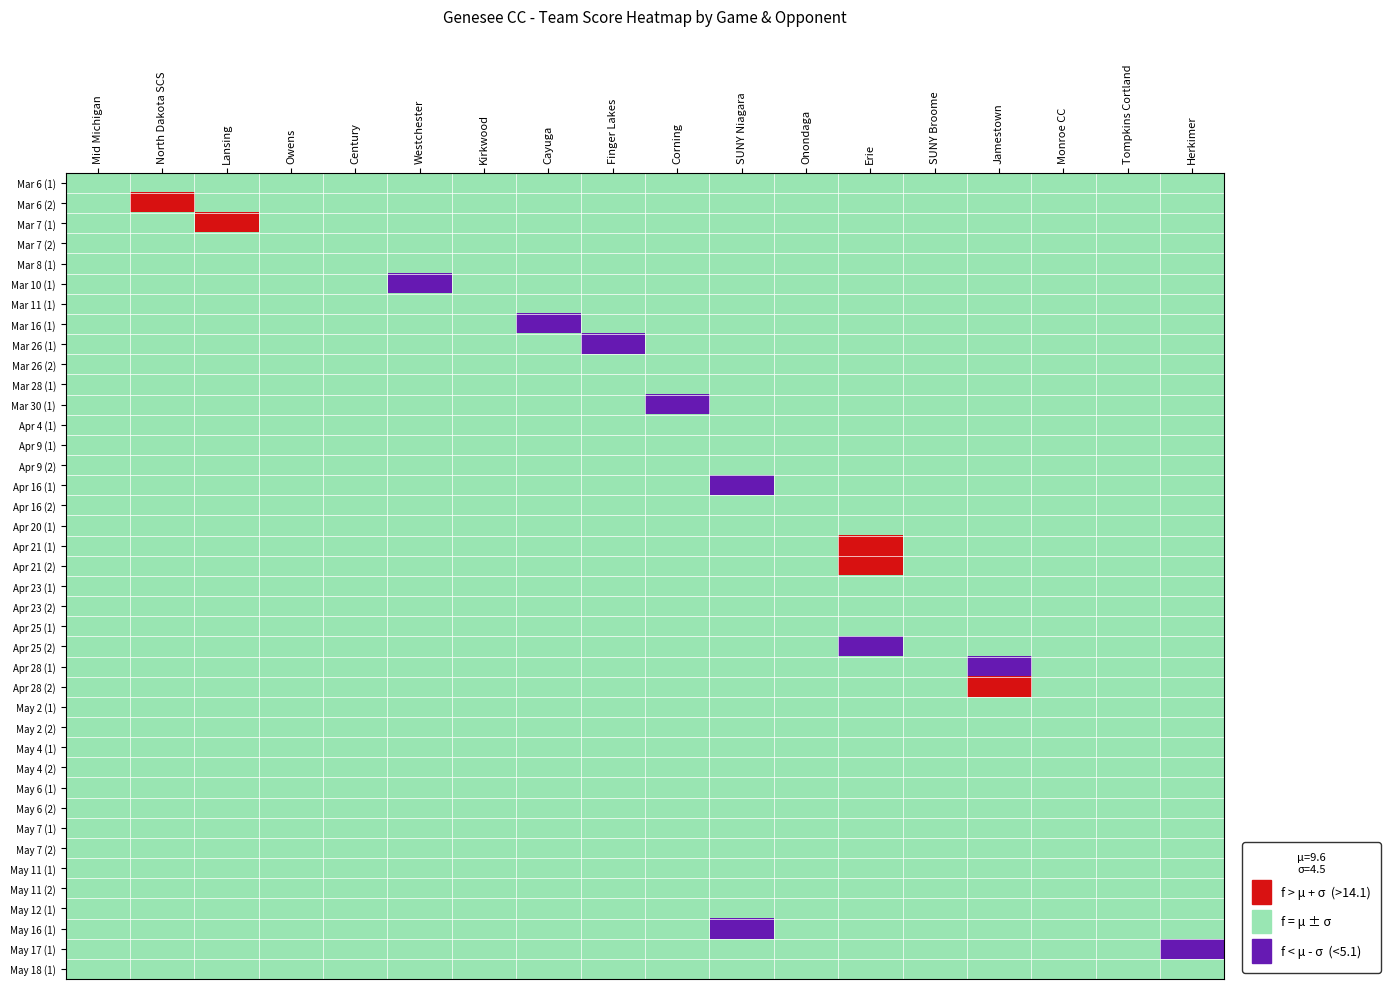

Is the value of SUNY Broome at 7 greater than the value of Finger Lakes at 1?

No